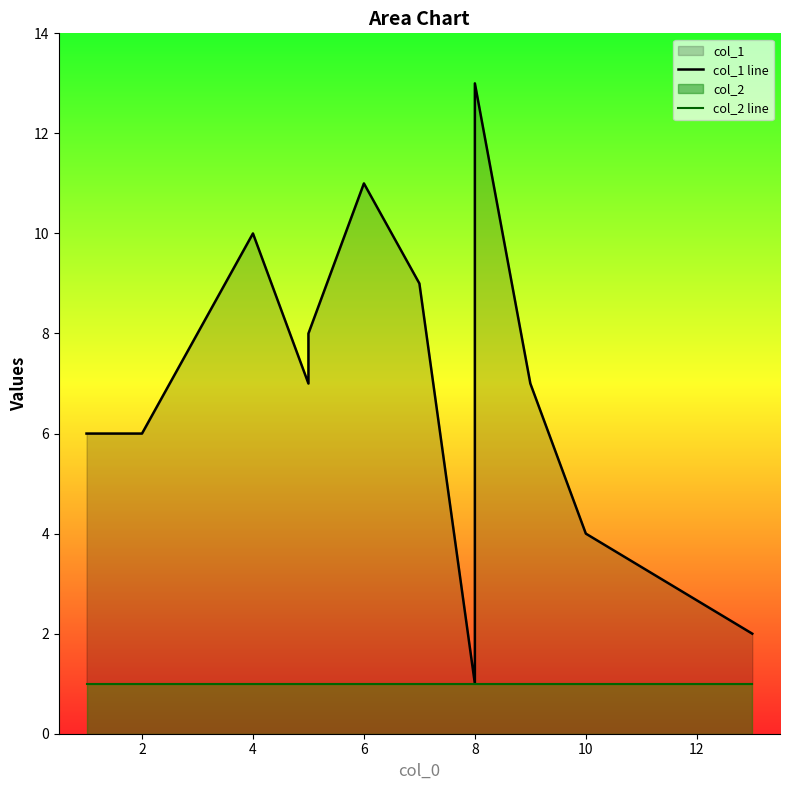

True or false: col_2 line and col_1 line cross at least once.

False